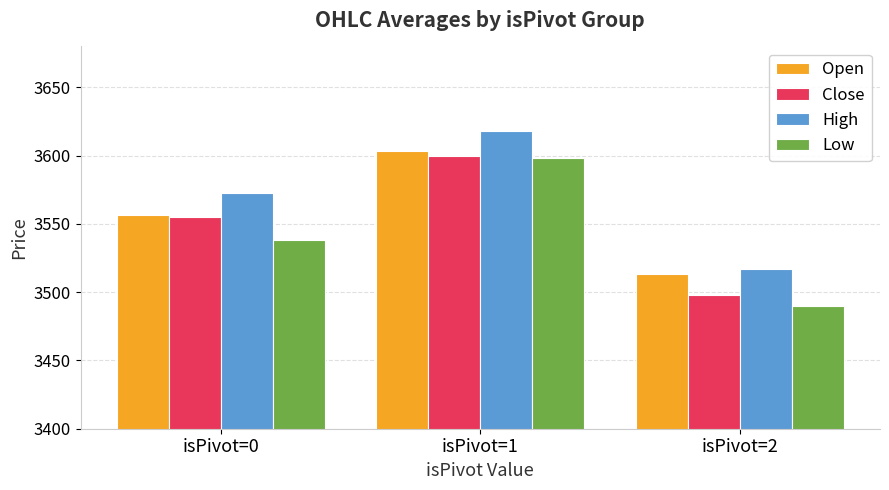

What is the maximum value for High?

3618.0